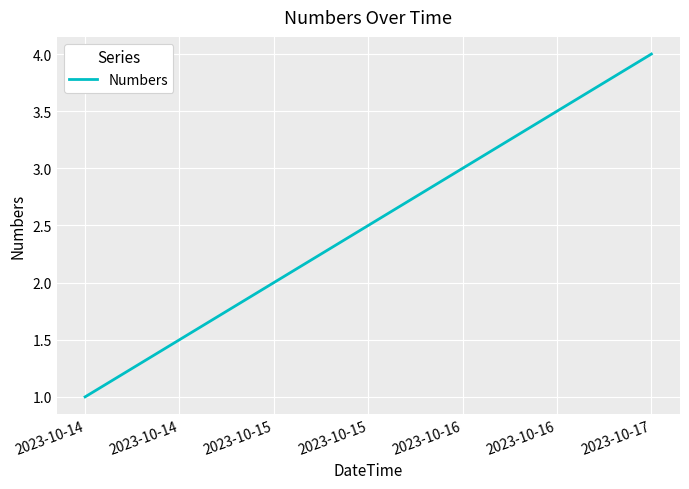

What is the difference between the second highest and minimum values?

2